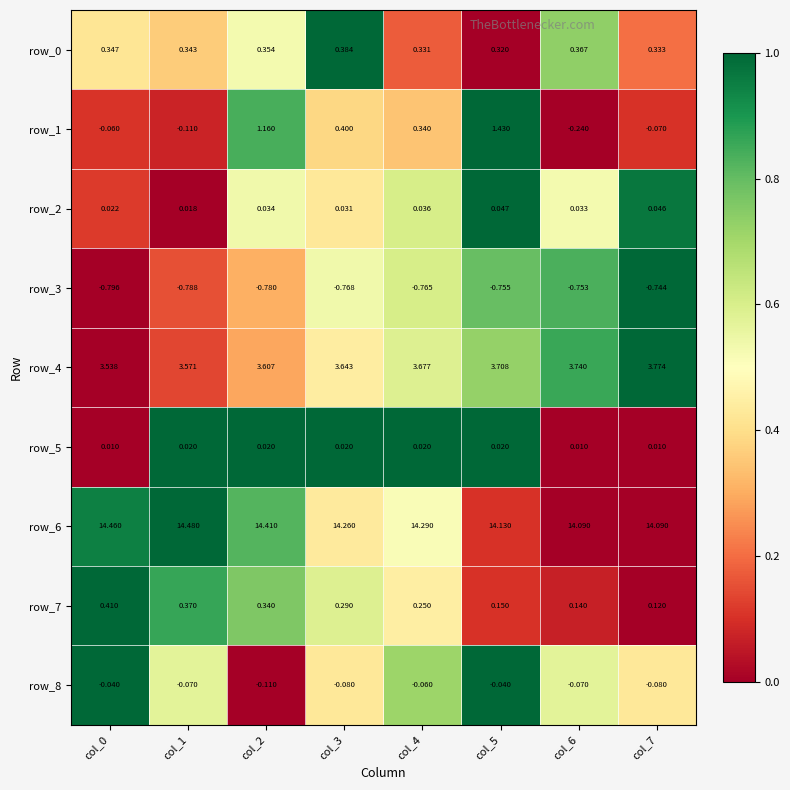

Is the value of row_0 at col_6 greater than the value of row_8 at col_6?

Yes